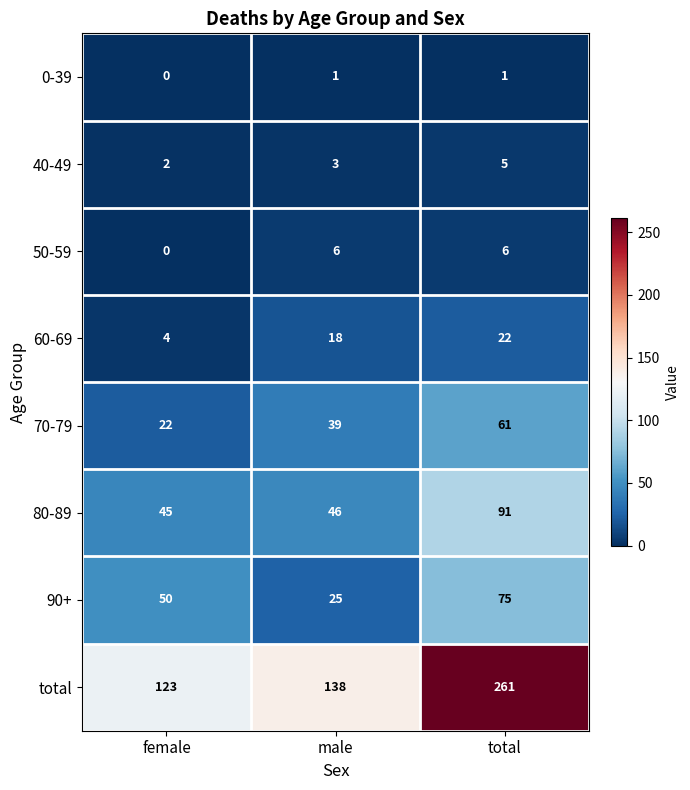

Which series has the largest range (max minus min)?

total